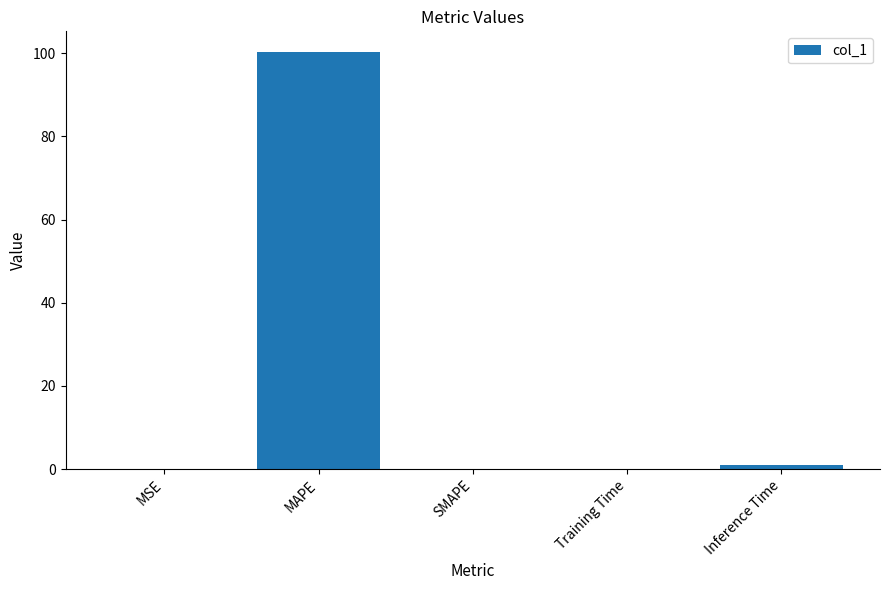

What is the maximum value shown in the chart?

100.2